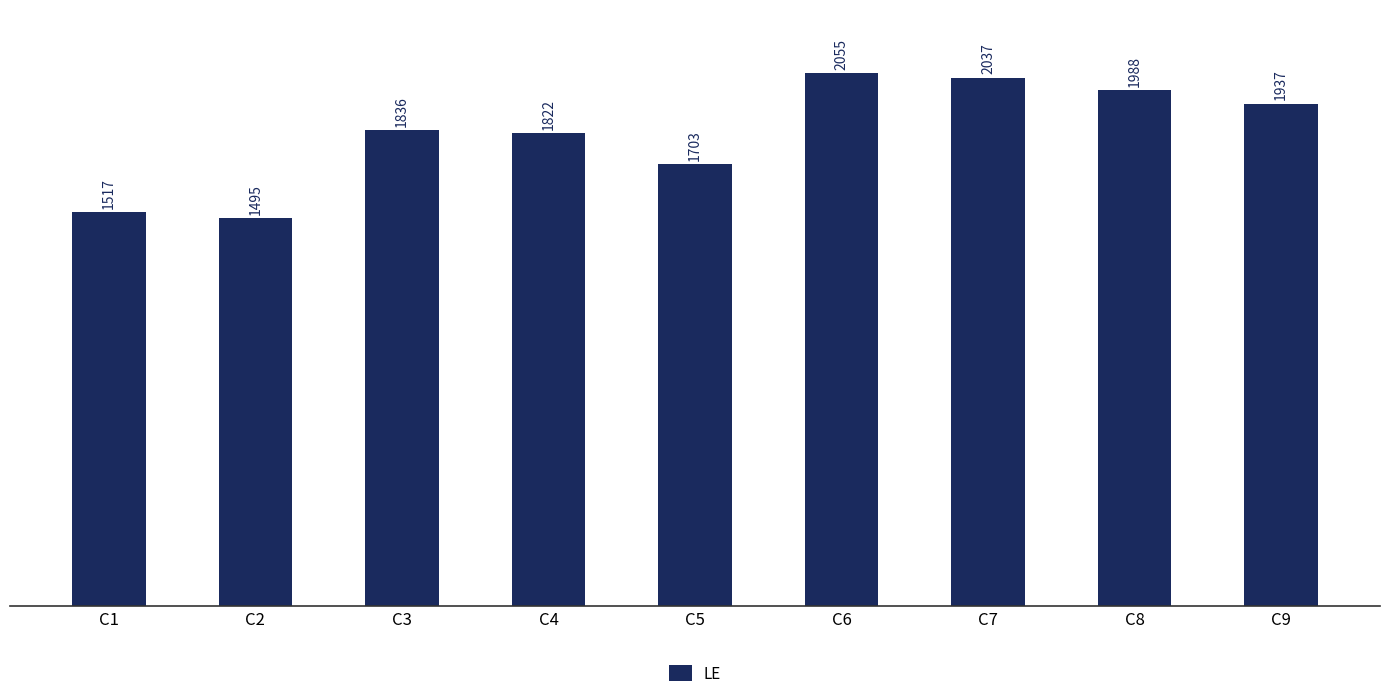

Approximately how many times larger is the value at C9 compared to C8?

1.0